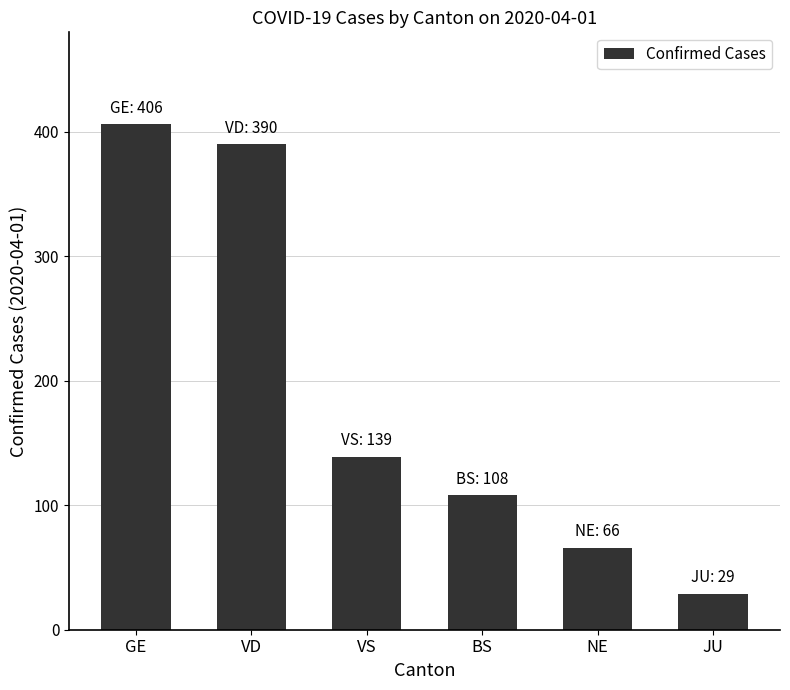

Approximately how many times larger is the value at JU compared to VD?

0.1